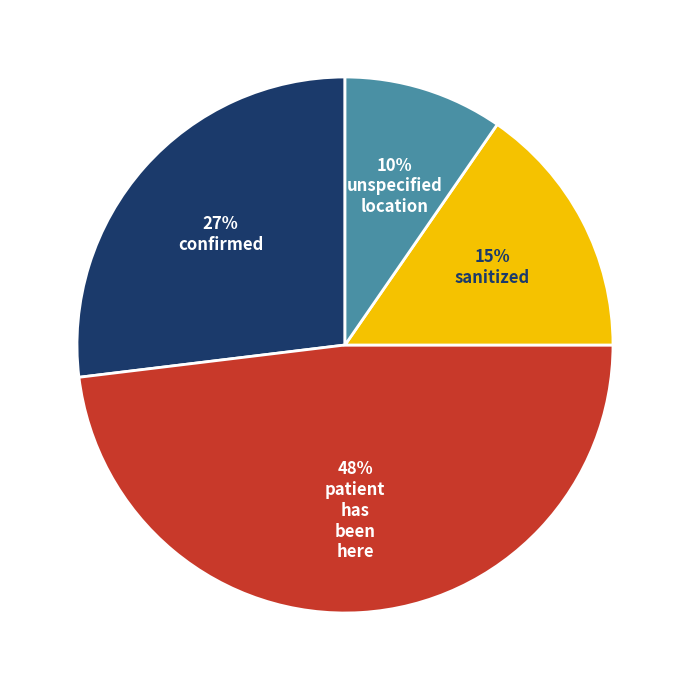

Is there a majority slice in this chart?

No